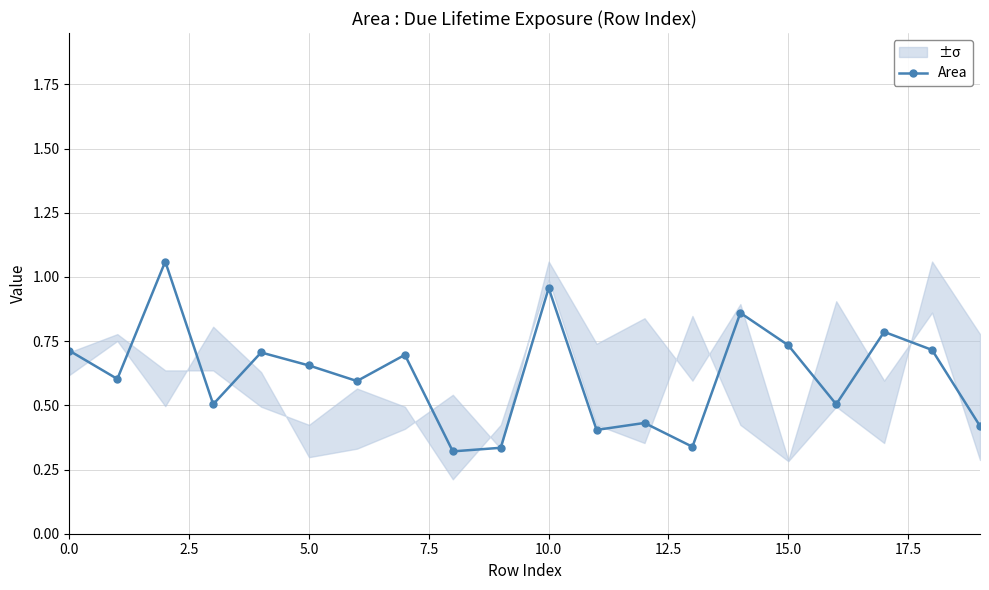

True or false: Area has more than 1 interior local peaks.

True